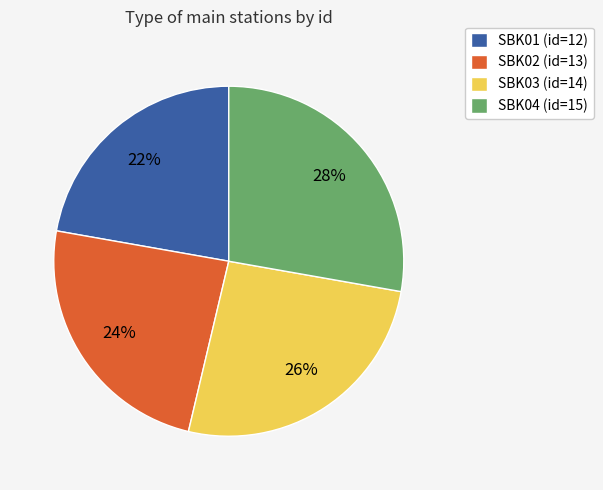

What percentage is the SBK03 slice, to the nearest percent?

26%